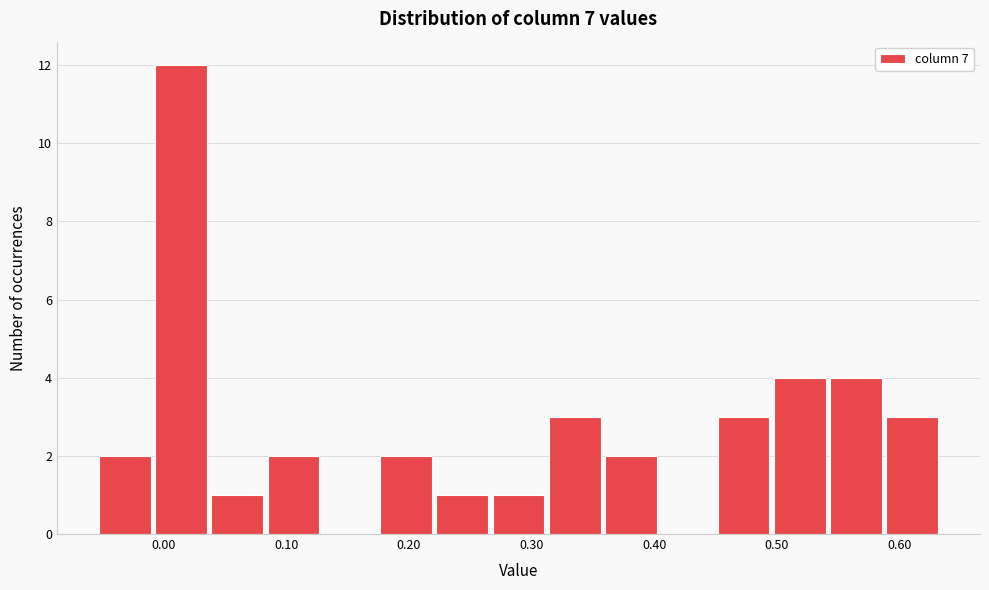

Reading left to right, transcribe this chart: for each bar, give the range it covers on the x-axis and its height. Neither the bar edges nor the heights are printed on the chart, so give them approximately, as read against the axes.

-0.05 to -0.01: 2
-0.01 to 0.04: 12
0.04 to 0.08: 1
0.08 to 0.13: 2
0.13 to 0.17: 0
0.17 to 0.22: 2
0.22 to 0.27: 1
0.27 to 0.31: 1
0.31 to 0.36: 3
0.36 to 0.40: 2
0.40 to 0.45: 0
0.45 to 0.50: 3
0.50 to 0.54: 4
0.54 to 0.59: 4
0.59 to 0.63: 3